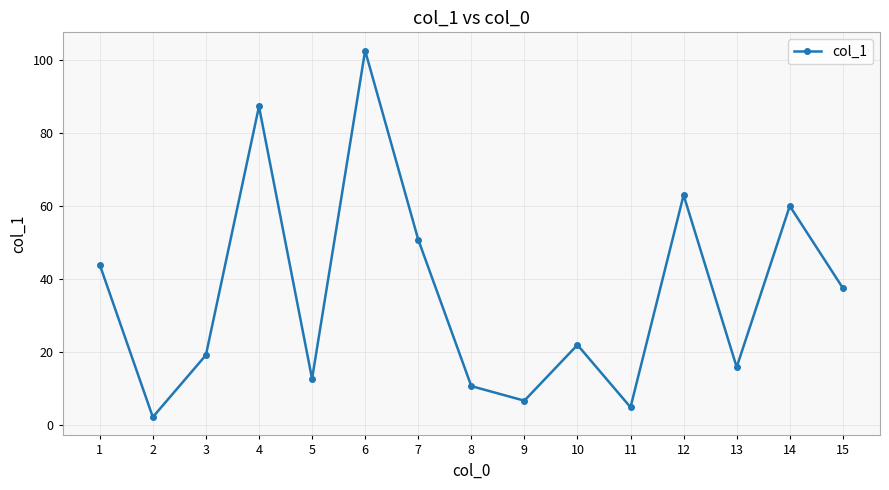

Is it true that the value at 2 is 2.2?

True